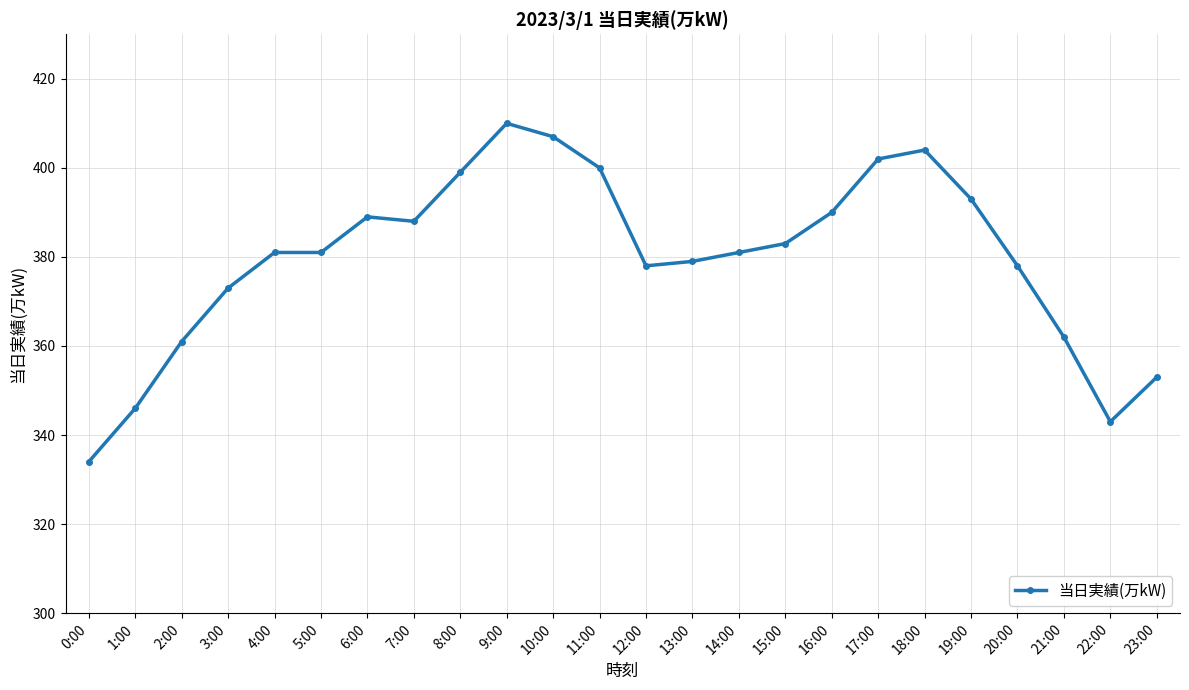

True or false: the data has more than 0 interior local peaks.

True